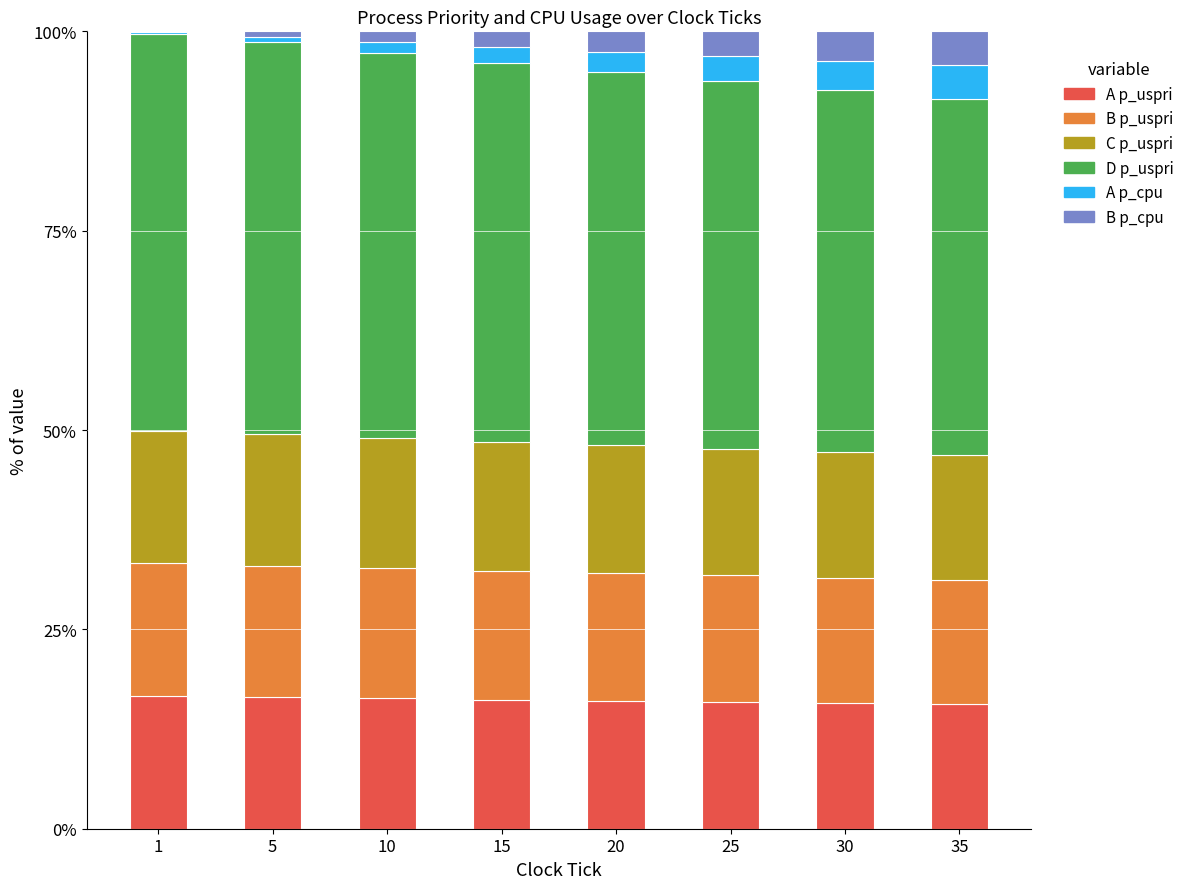

What is the maximum value for A p_uspri?

16.6